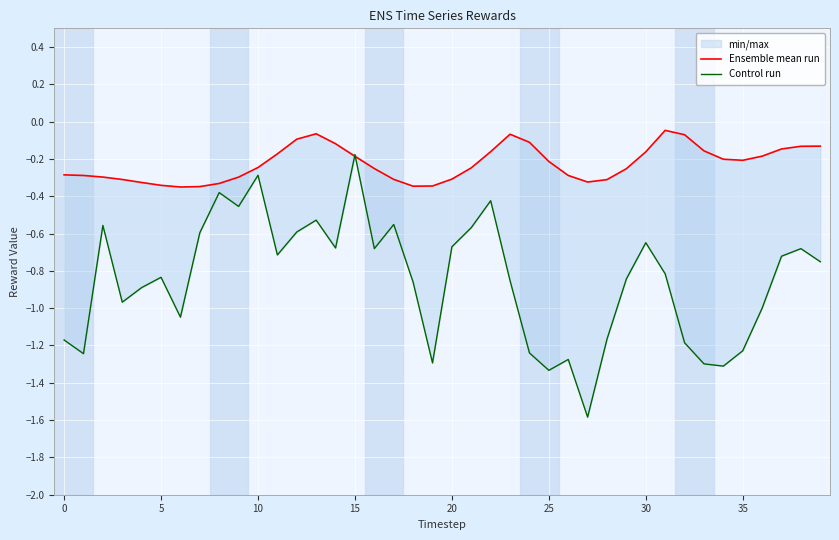

How many lines are shown in the chart?

2